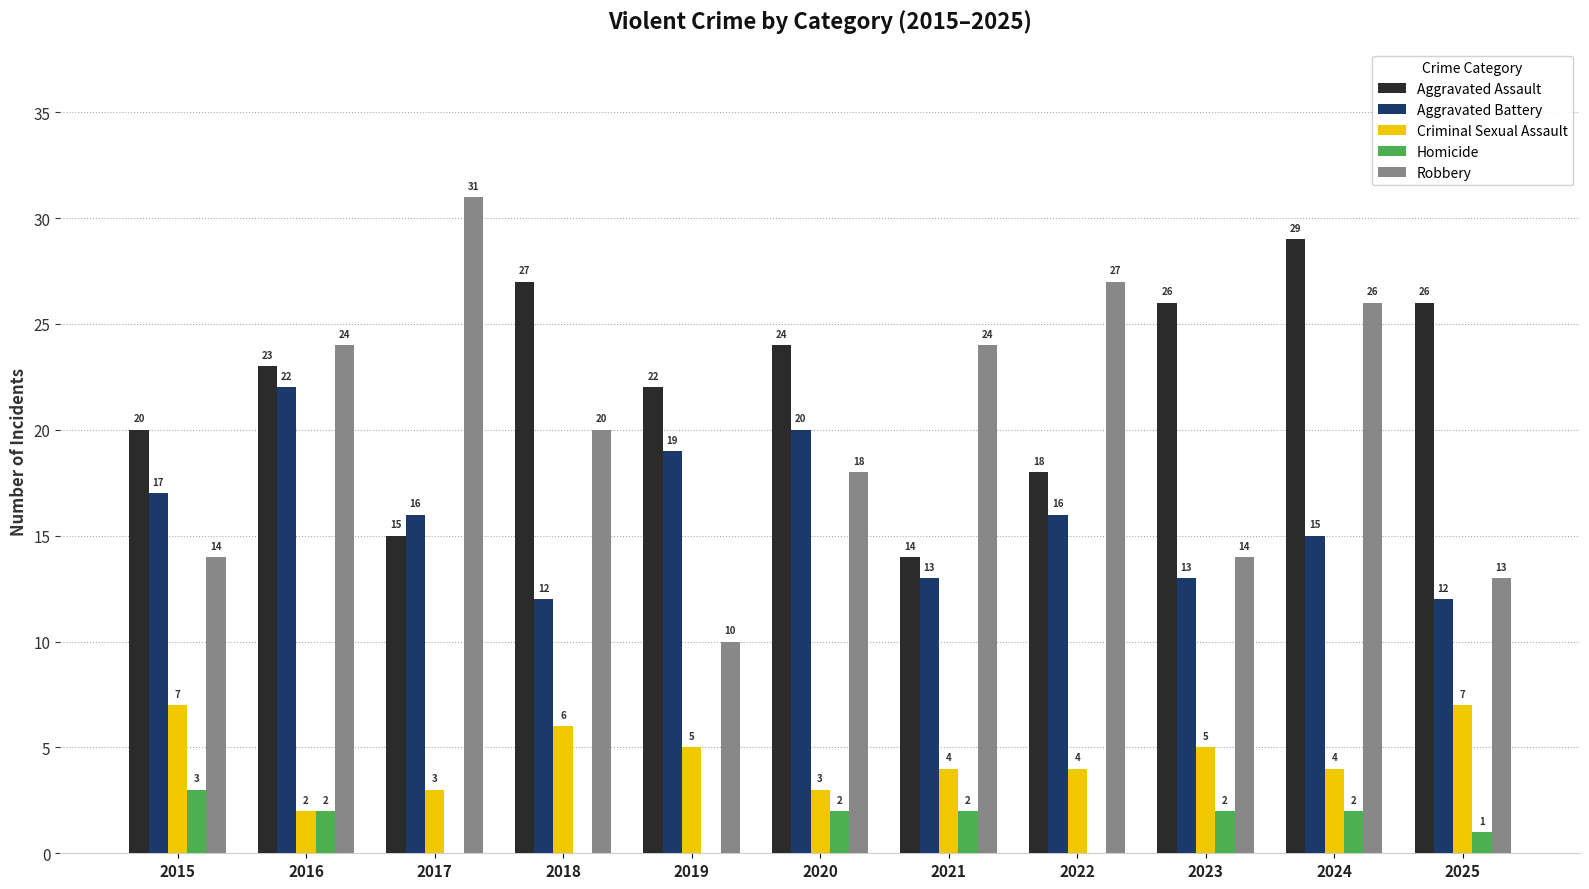

What are all the series names shown in the legend?

Aggravated Assault, Aggravated Battery, Criminal Sexual Assault, Homicide, Robbery